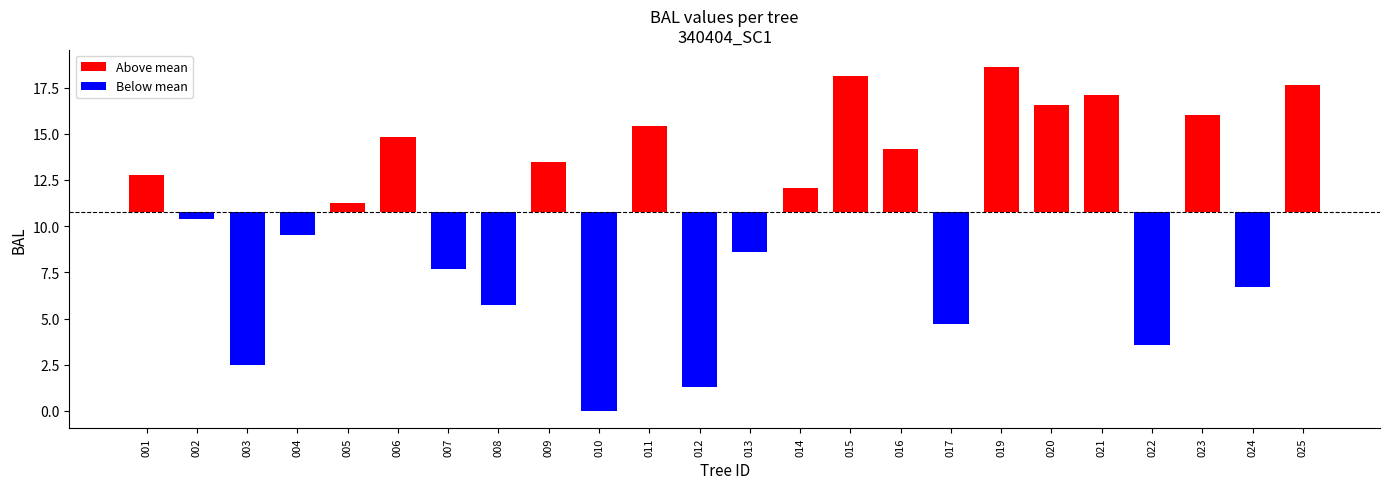

List the labels in order of value, largest first.

340404019, 340404015, 340404025, 340404021, 340404020, 340404023, 340404011, 340404006, 340404016, 340404009, 340404001, 340404014, 340404005, 340404002, 340404004, 340404013, 340404007, 340404024, 340404008, 340404017, 340404022, 340404003, 340404012, 340404010